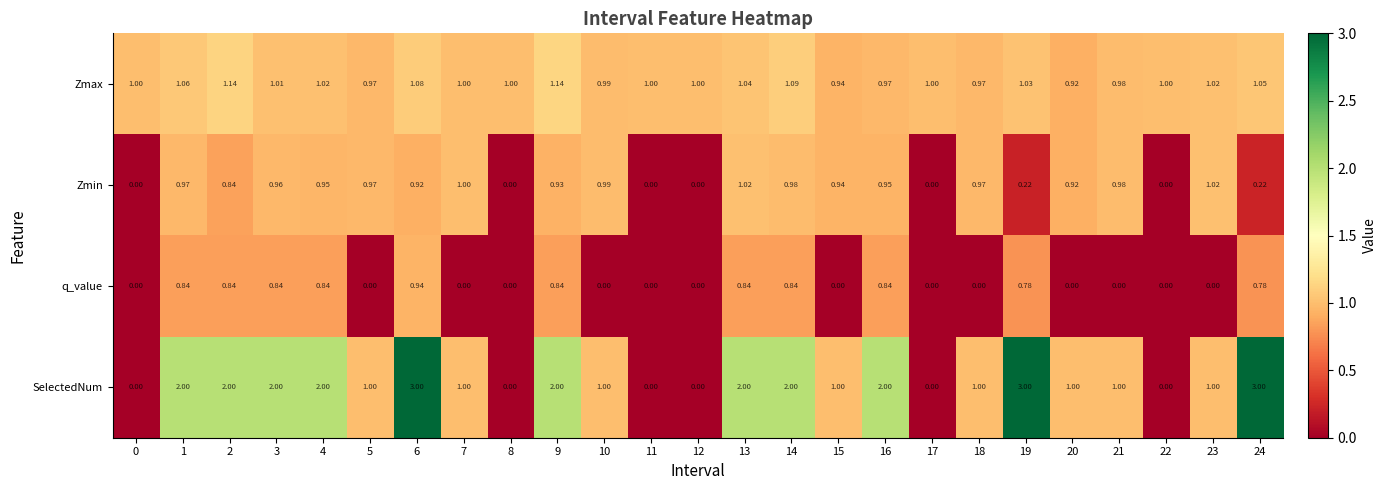

How many data points in Zmax are less than 1?

7